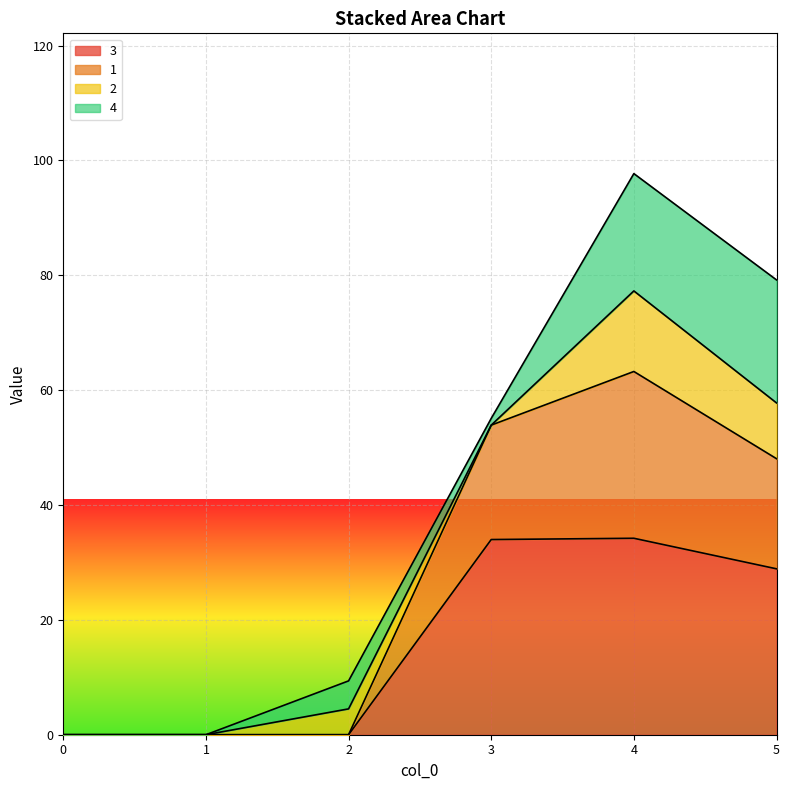

Is it true that 3 equals -20.2 at 1?

False